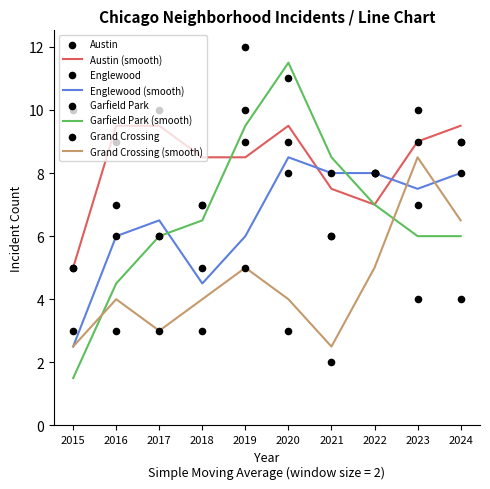

What are all the series names shown in the legend?

Austin, Englewood, Garfield Park, Grand Crossing